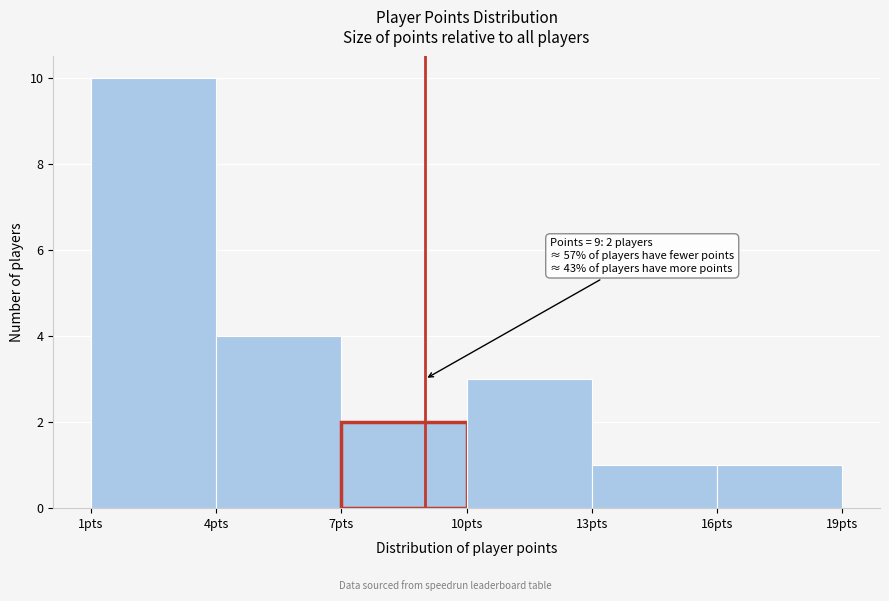

Which range on the x-axis has the tallest bar?

1 to 4